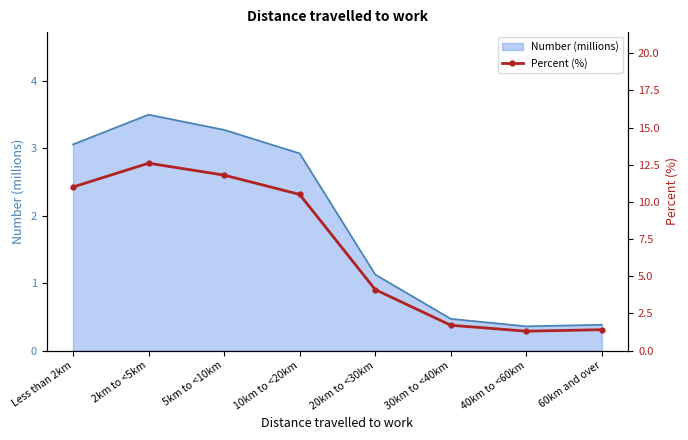

True or false: the data shows 4.1 at 20km to <30km.

True